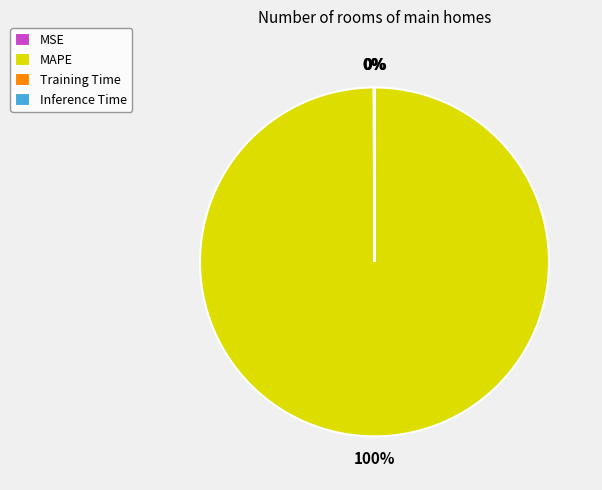

To the nearest percent, what percentage of the pie is MAPE?

100%